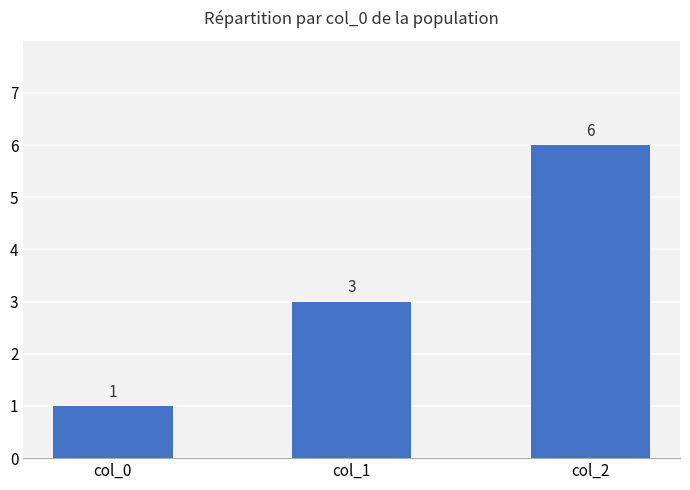

True or false: the data shows 3 at col_1.

True